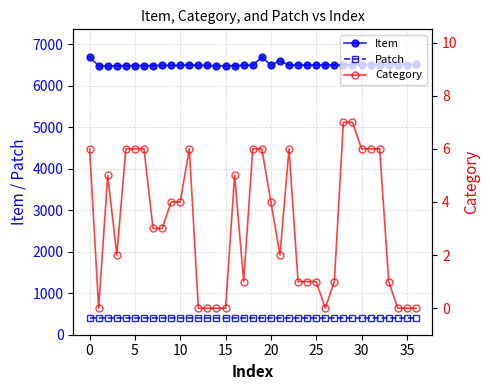

Which category has the highest value across all series?

19